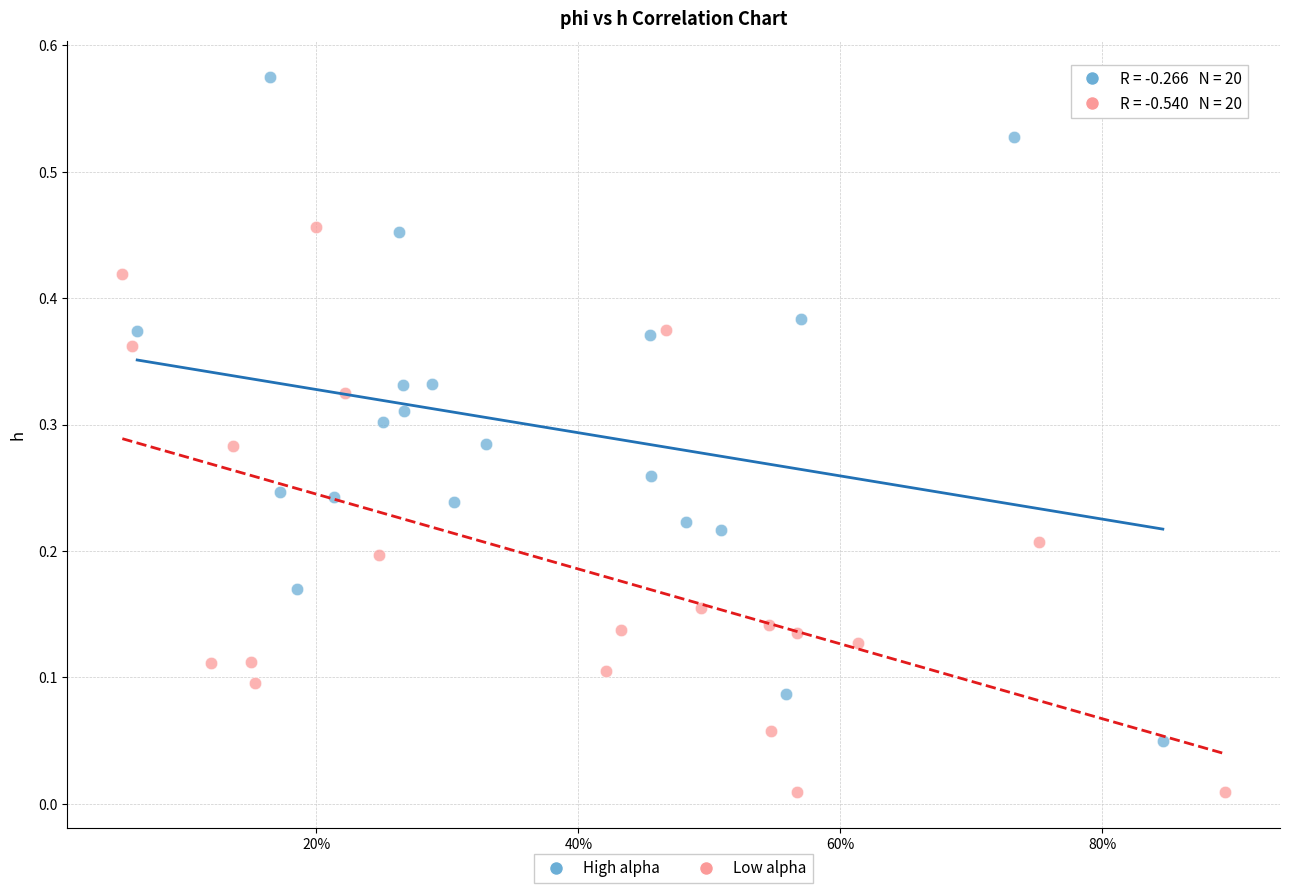

Which series has the largest Y range (max minus min)?

High alpha